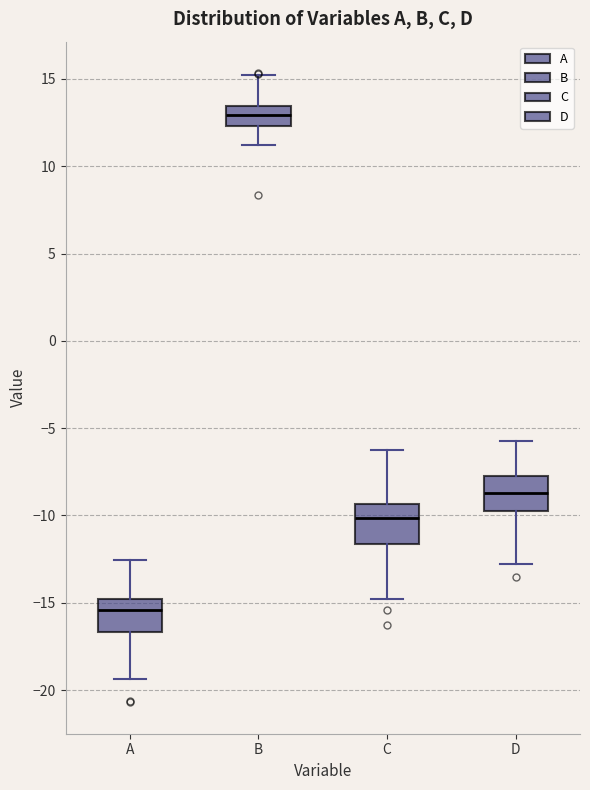

Where is the lower edge of the box for C on the y-axis? The values are not printed on the chart, so give them approximately, as read against the axis.

-11.5